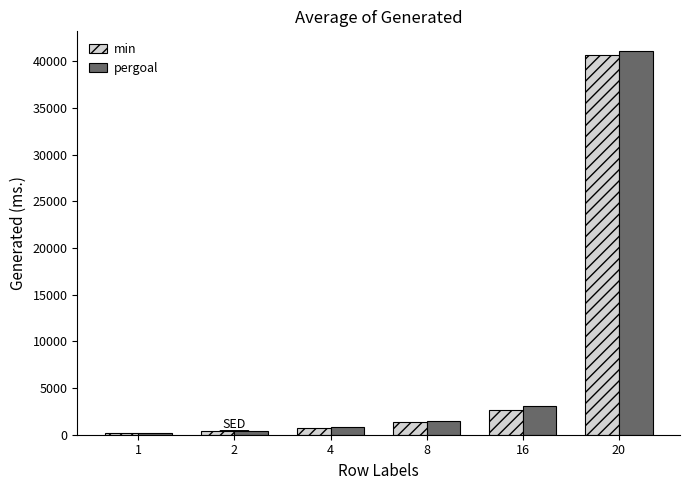

At which category is the sum across all series the highest?

20